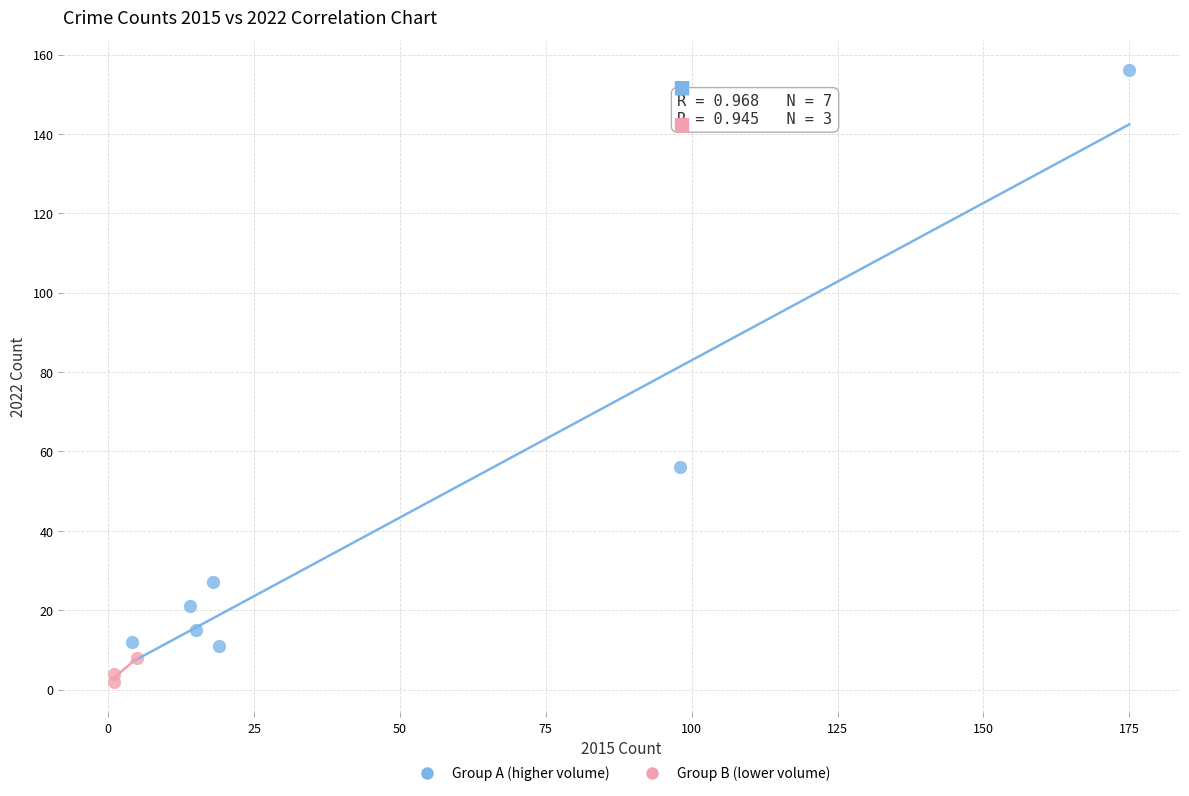

Which series has the widest spread of Y values?

Group A (higher volume)